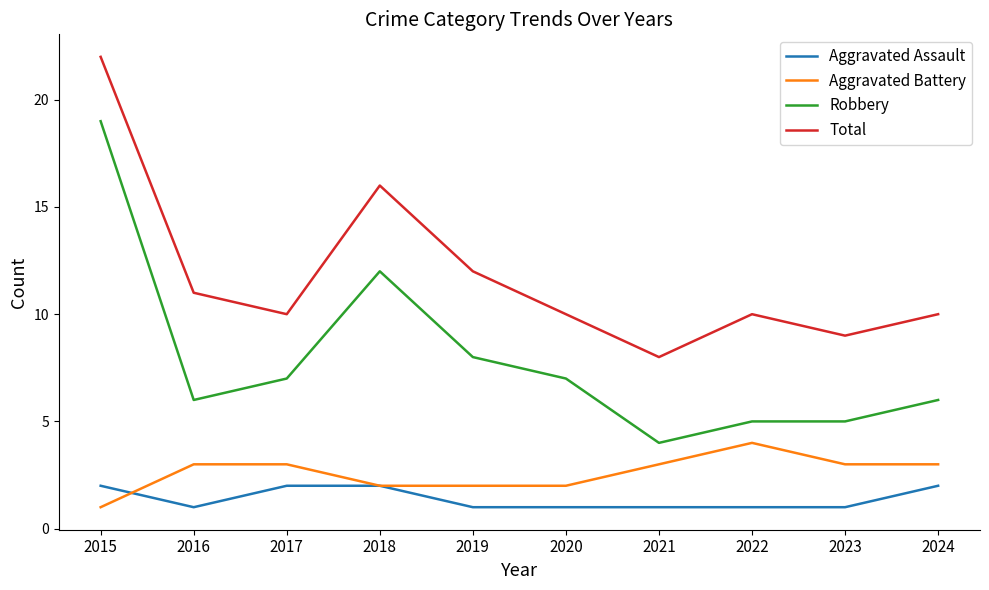

Reading left to right, extract all data points from this chart.

Aggravated Assault: 2	1	2	2	1	1	1	1	1	2
Aggravated Battery: 1	3	3	2	2	2	3	4	3	3
Robbery: 19	6	7	12	8	7	4	5	5	6
Total: 22	11	10	16	12	10	8	10	9	10